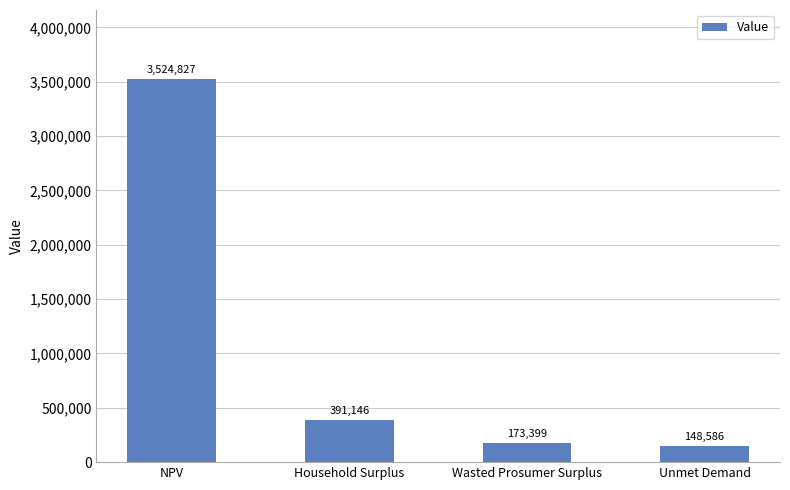

Are the bars horizontal?

No